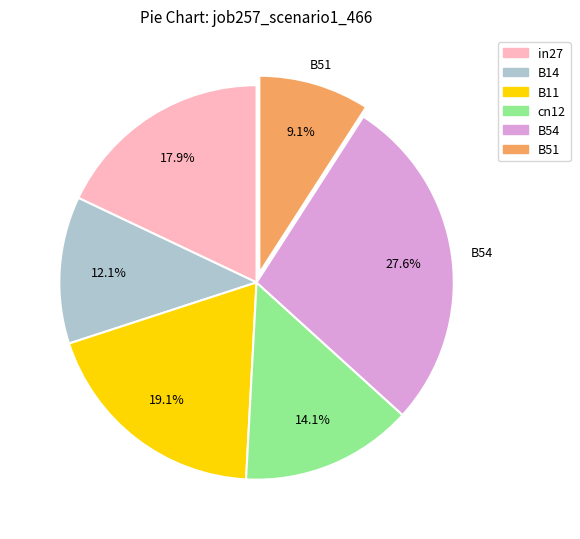

Does any single category account for the majority?

No